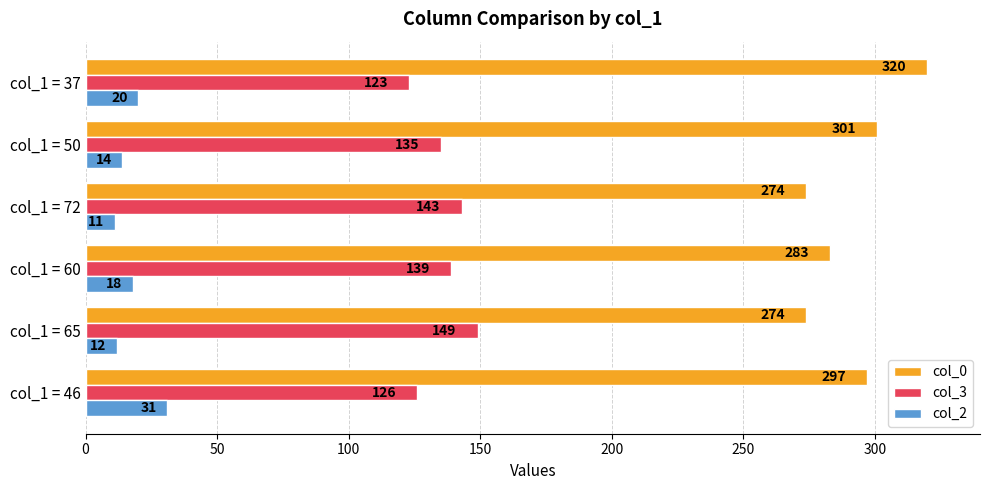

At which category is the sum across all series the highest?

col_1 = 37